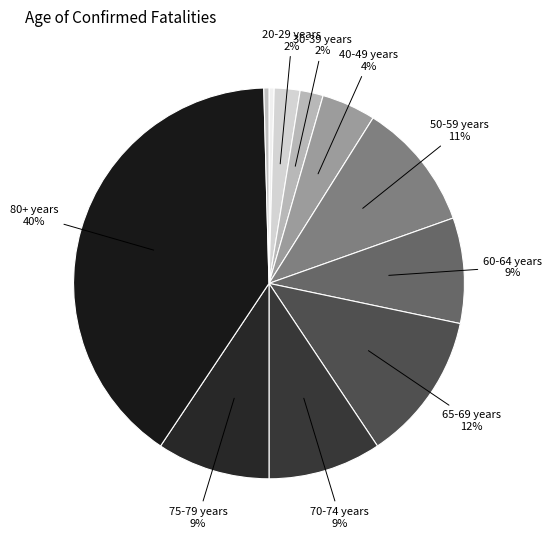

How many slices are in this pie chart?

11